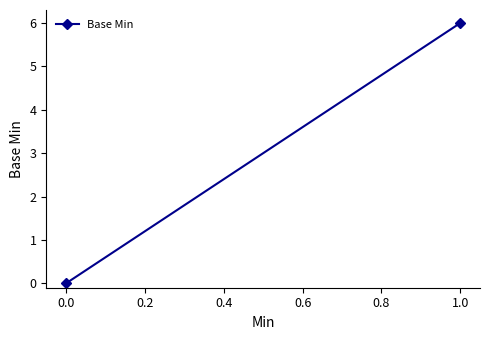

How many categories are shown in the chart?

2